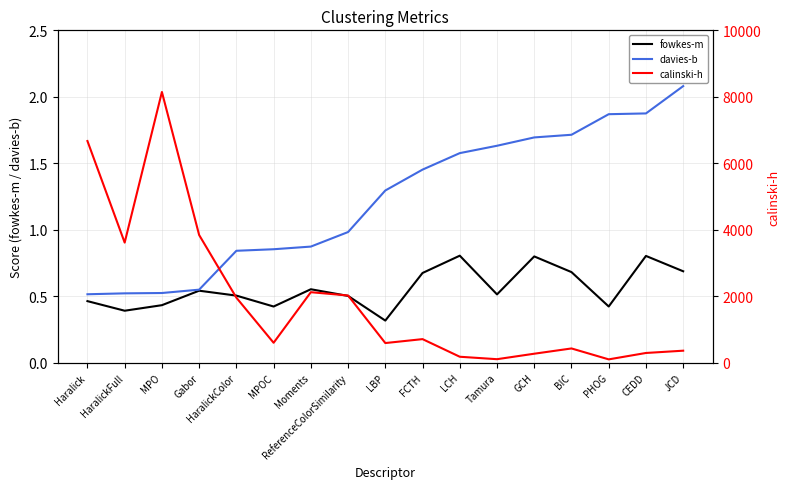

How many lines are shown in the chart?

3